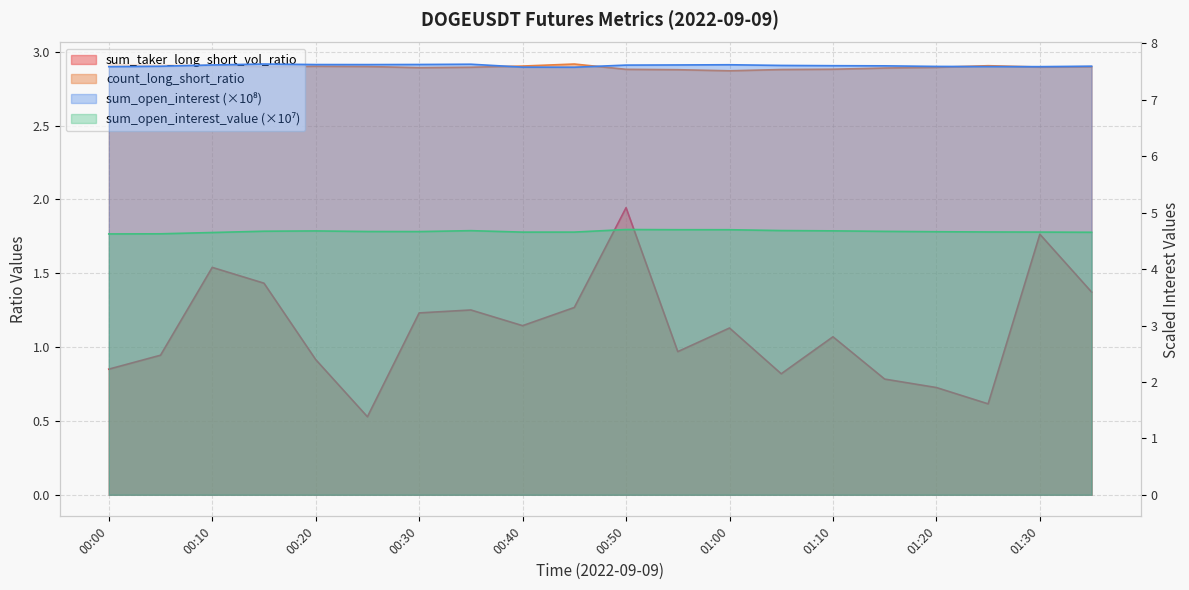

The sum_taker_long_short_vol_ratio series shows 0.9 at 00:00. True or false?

True